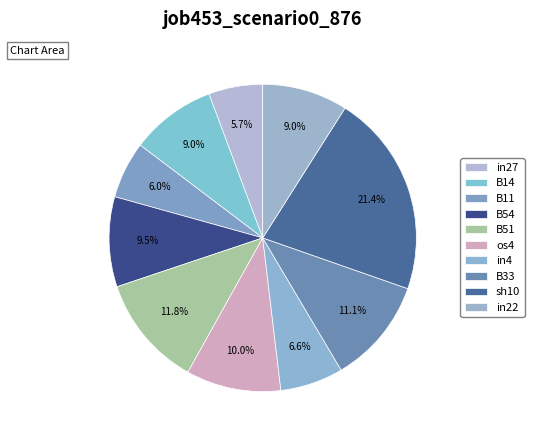

What percentage is the in4 slice, to the nearest percent?

7%